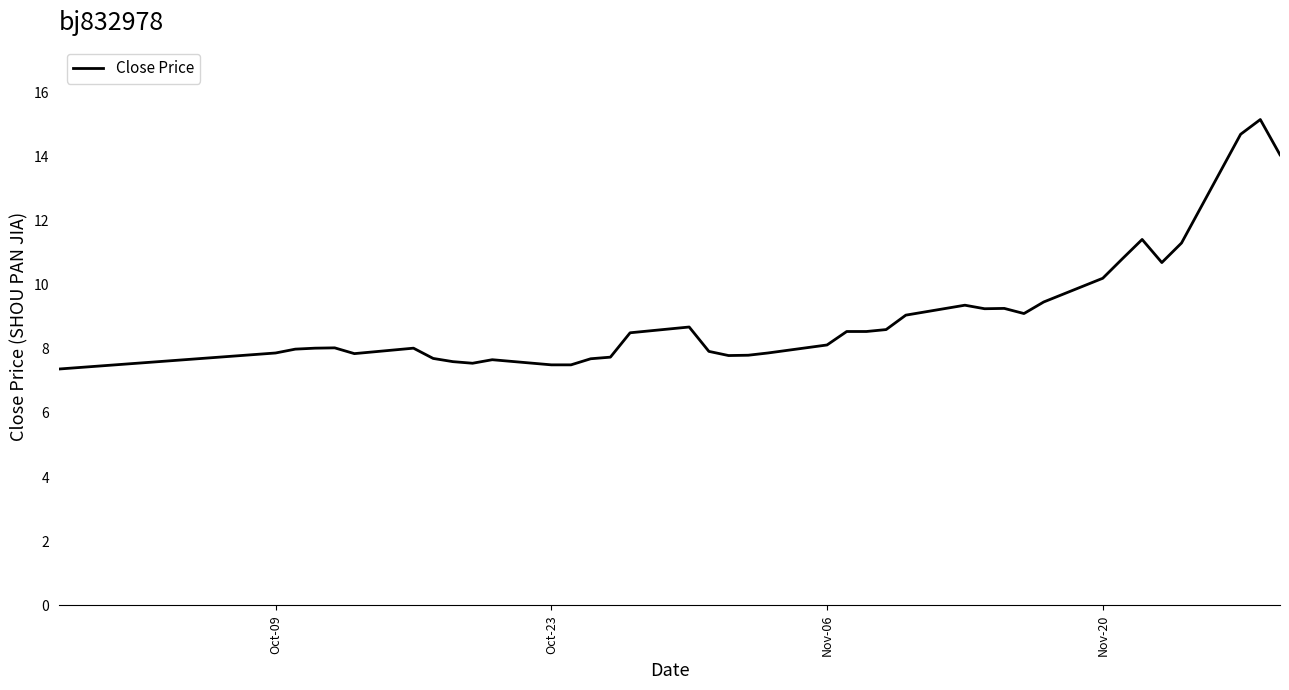

What is the minimum value shown in the chart?

7.4